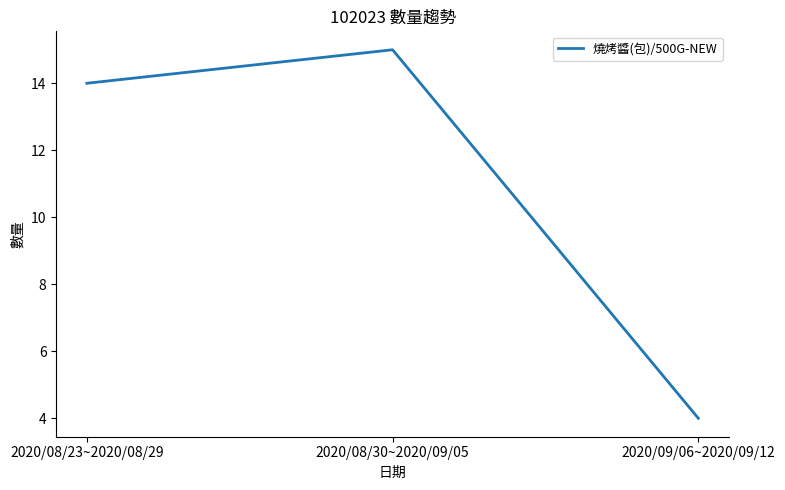

Read the value at 2020/08/30~2020/09/05, to the nearest 5.

15